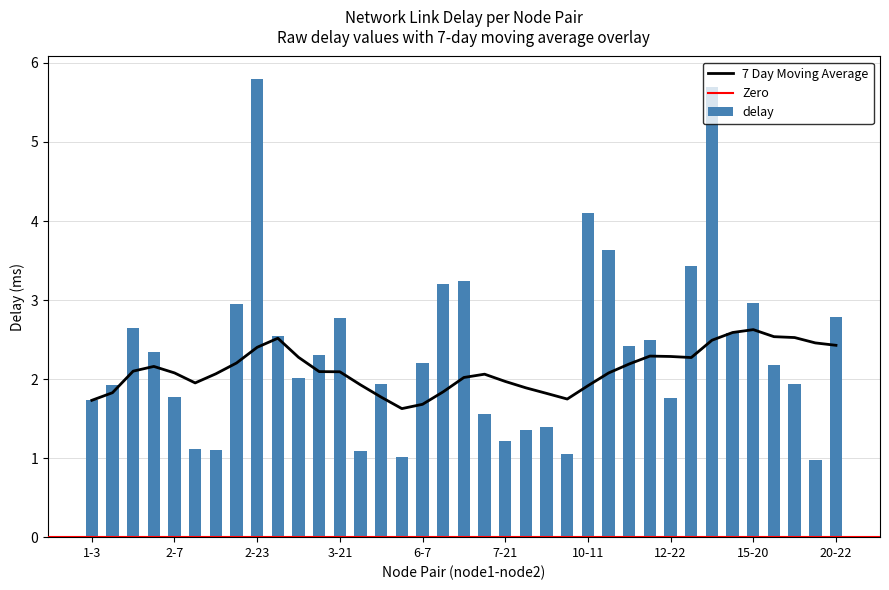

What is the difference between the maximum and minimum values in the delay series?

4.8